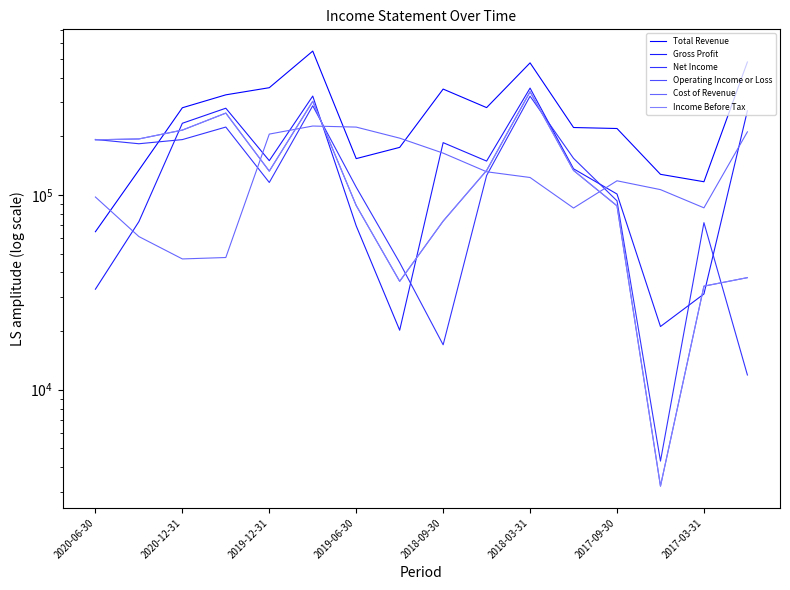

What is the highest value of the Net Income series?

321100